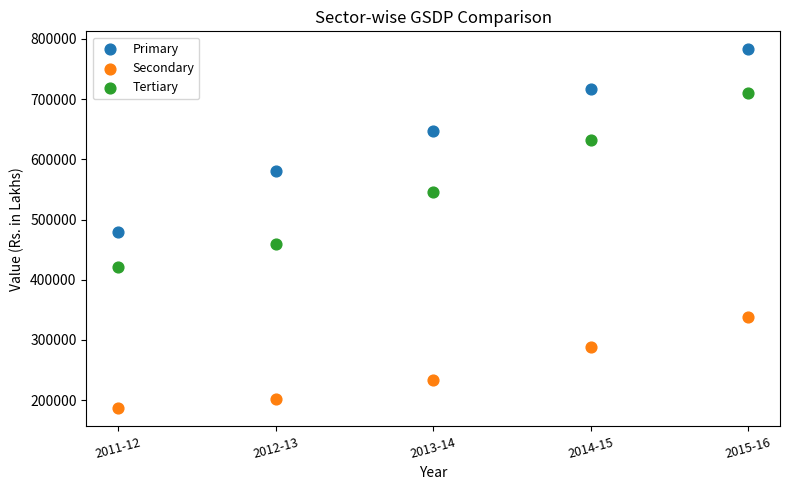

Across all data points, what is the range of Y values (max minus min)?

596234